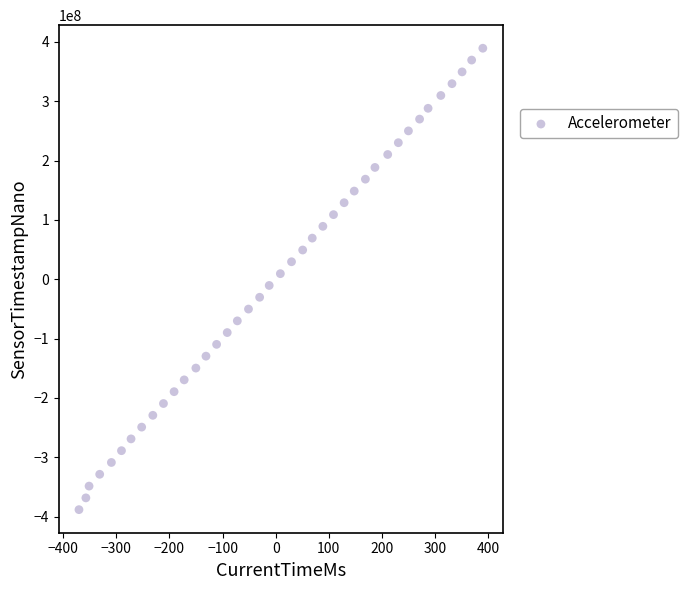

What is the range of Y values (max minus min)?

777600755